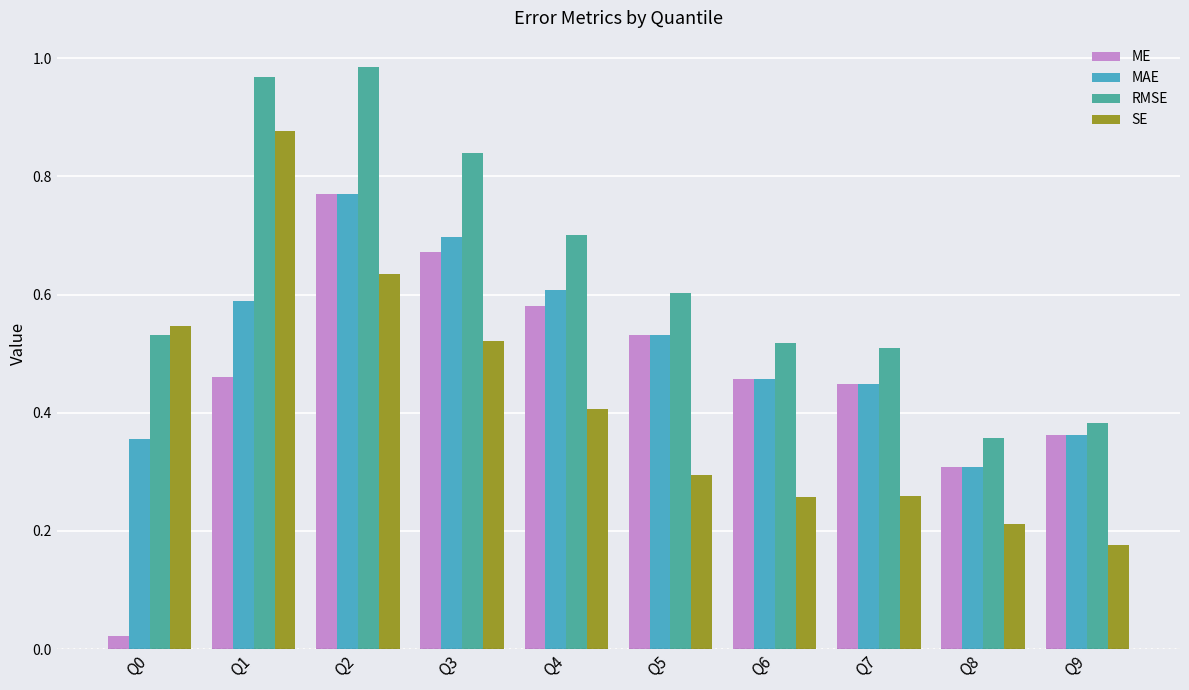

Which series has the largest range (max minus min)?

ME